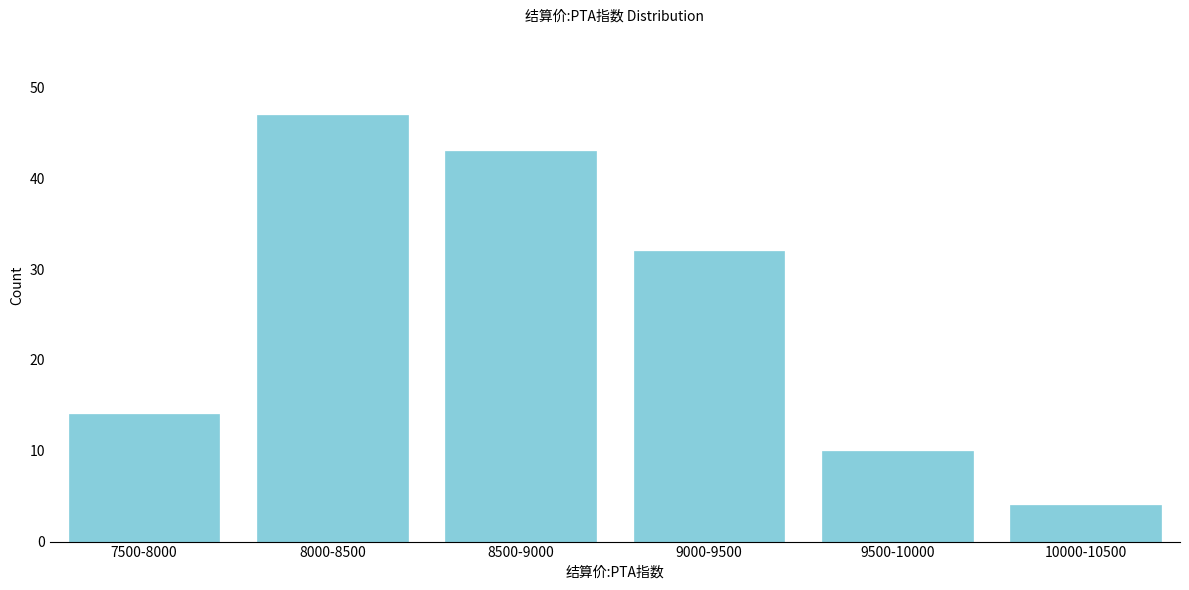

Reading right to left, what are all the values shown in this chart?

4	10	32	43	47	14